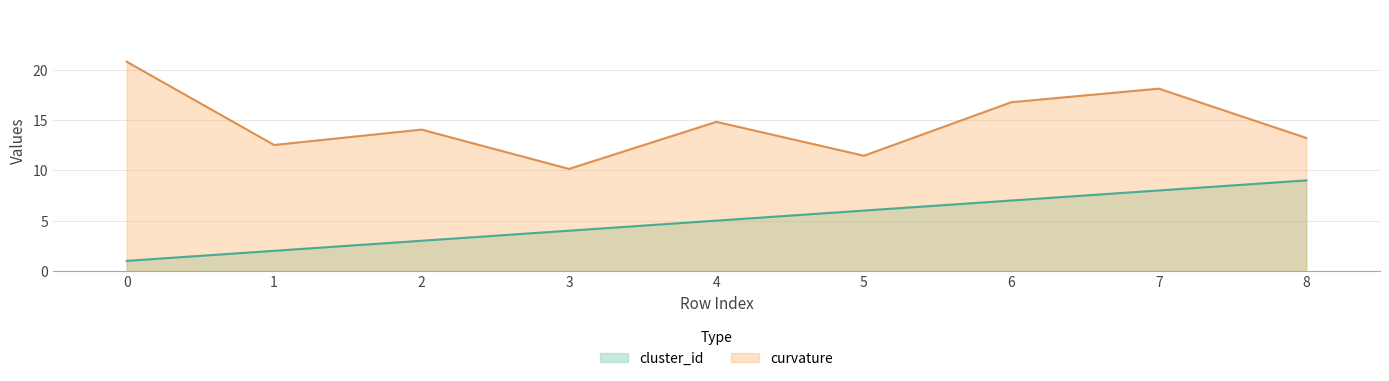

Reading right to left, transcribe all the data shown in this chart.

cluster_id: 8=9.0	7=8.0	6=7.0	5=6.0	4=5.0	3=4.0	2=3.0	1=2.0	0=1.0
curvature: 8=13.2	7=18.1	6=16.8	5=11.4	4=14.8	3=10.1	2=14.1	1=12.5	0=20.8